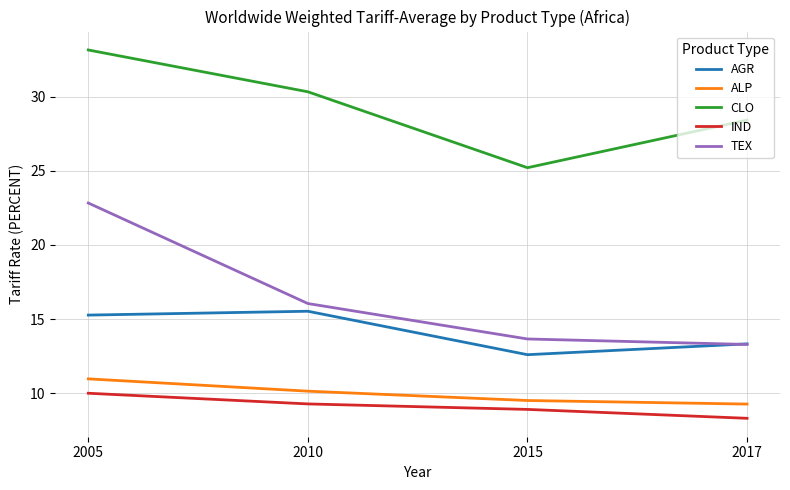

Between 2005 and 2017, which series saw the biggest shift?

TEX